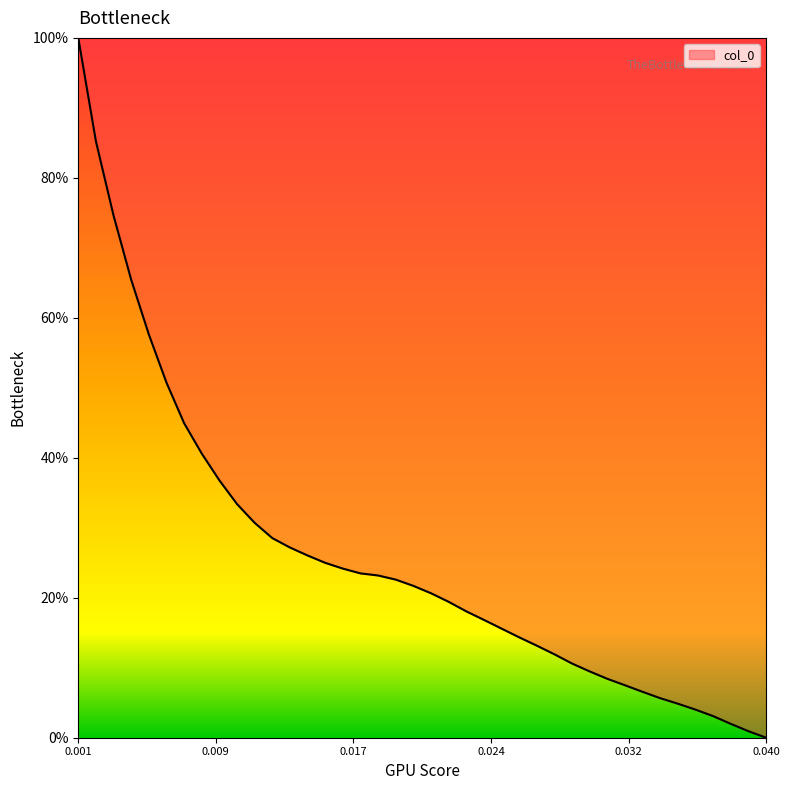

Is this an area chart (filled region under the line)?

Yes